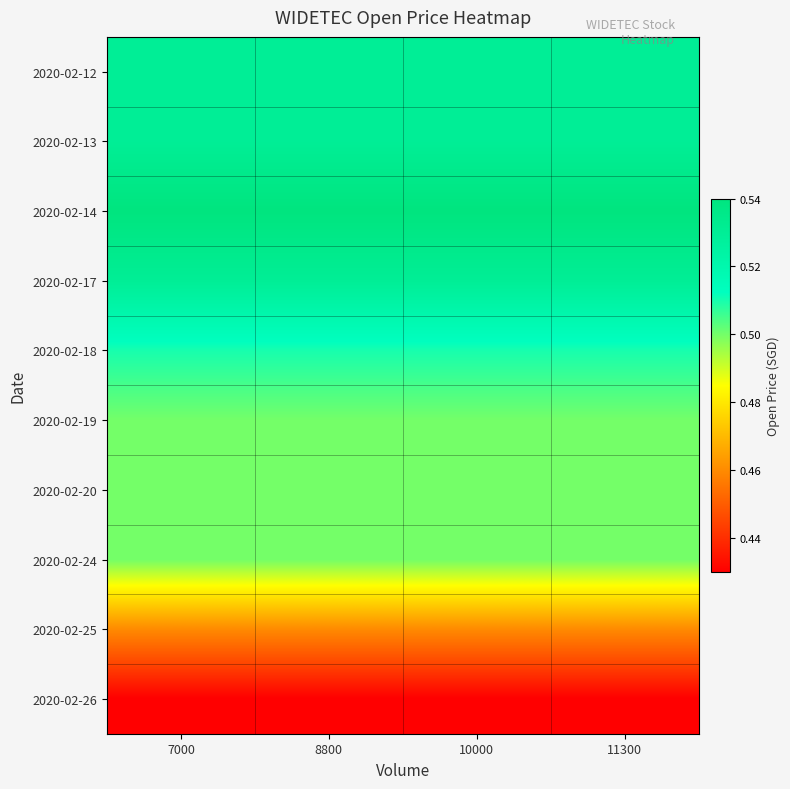

Reading right to left, transcribe all the data shown in this chart.

2020-02-12: 11300=0.5	10000=0.5	8800=0.5	7000=0.5
2020-02-13: 11300=0.5	10000=0.5	8800=0.5	7000=0.5
2020-02-14: 11300=0.5	10000=0.5	8800=0.5	7000=0.5
2020-02-17: 11300=0.5	10000=0.5	8800=0.5	7000=0.5
2020-02-18: 11300=0.5	10000=0.5	8800=0.5	7000=0.5
2020-02-19: 11300=0.5	10000=0.5	8800=0.5	7000=0.5
2020-02-20: 11300=0.5	10000=0.5	8800=0.5	7000=0.5
2020-02-24: 11300=0.5	10000=0.5	8800=0.5	7000=0.5
2020-02-25: 11300=0.5	10000=0.5	8800=0.5	7000=0.5
2020-02-26: 11300=0.4	10000=0.4	8800=0.4	7000=0.4